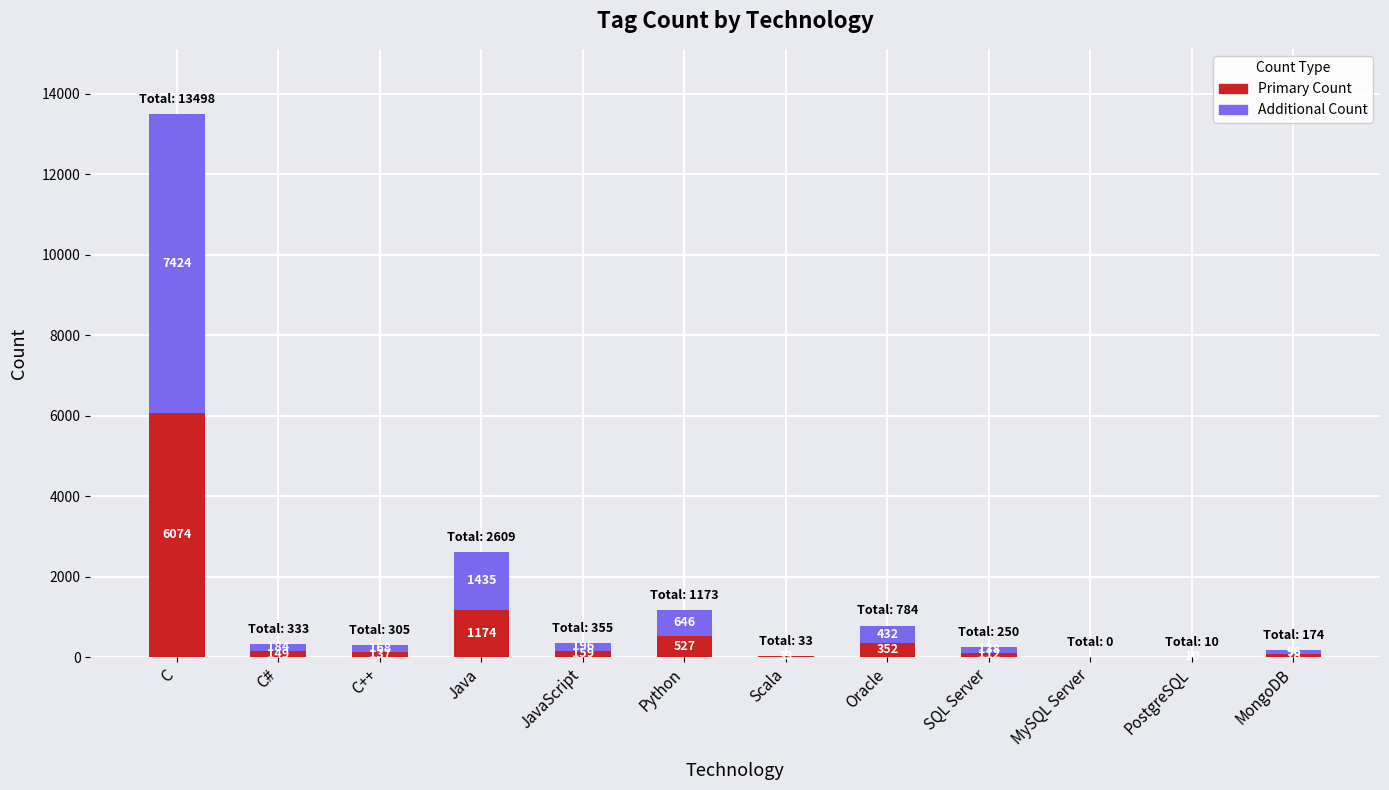

Reading left to right, list the values for the Primary Count series.

C=6074	C#=149	C++=137	Java=1174	JavaScript=159	Python=527	Scala=33	Oracle=352	SQL Server=112	MySQL Server=0	PostgreSQL=10	MongoDB=78